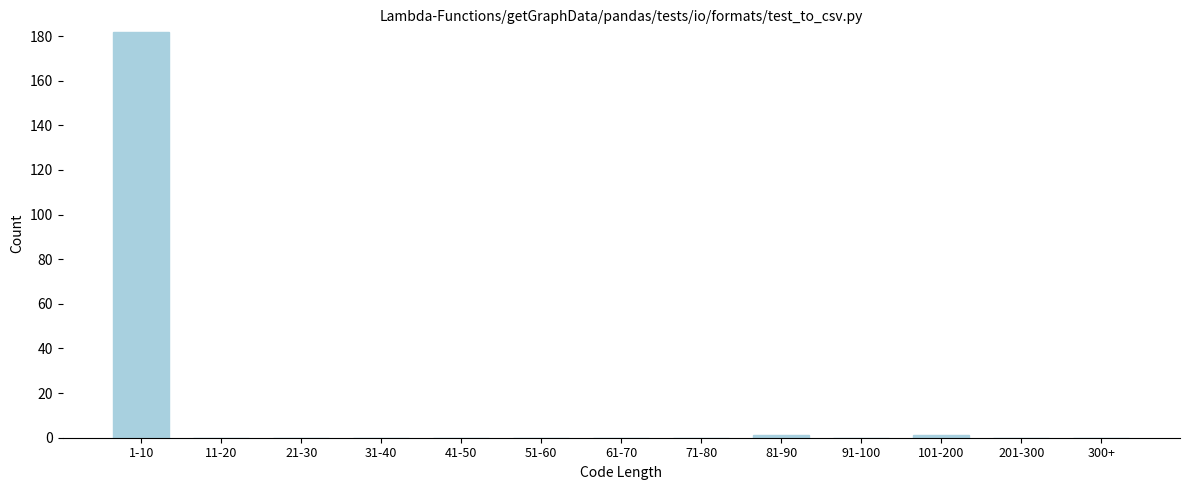

Reading right to left, extract all data points from this chart.

300+=0	201-300=0	101-200=1	91-100=0	81-90=1	71-80=0	61-70=0	51-60=0	41-50=0	31-40=0	21-30=0	11-20=0	1-10=182